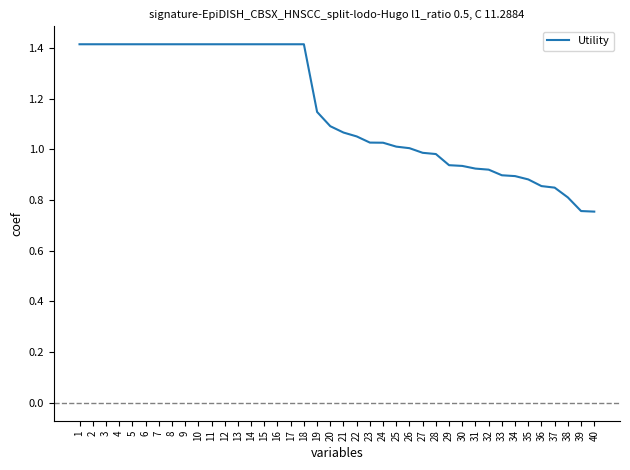

Is it true that the value at 35 is 0.4?

False